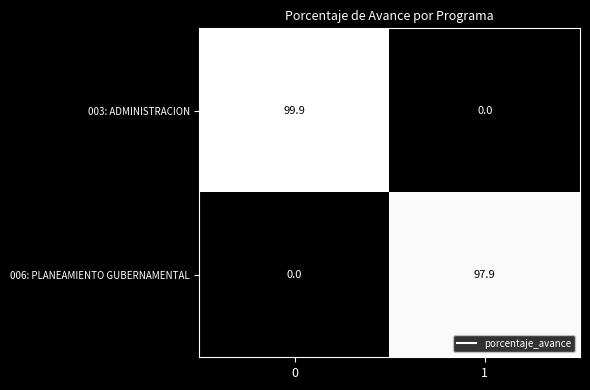

What is the total value across all series at 0?

99.9